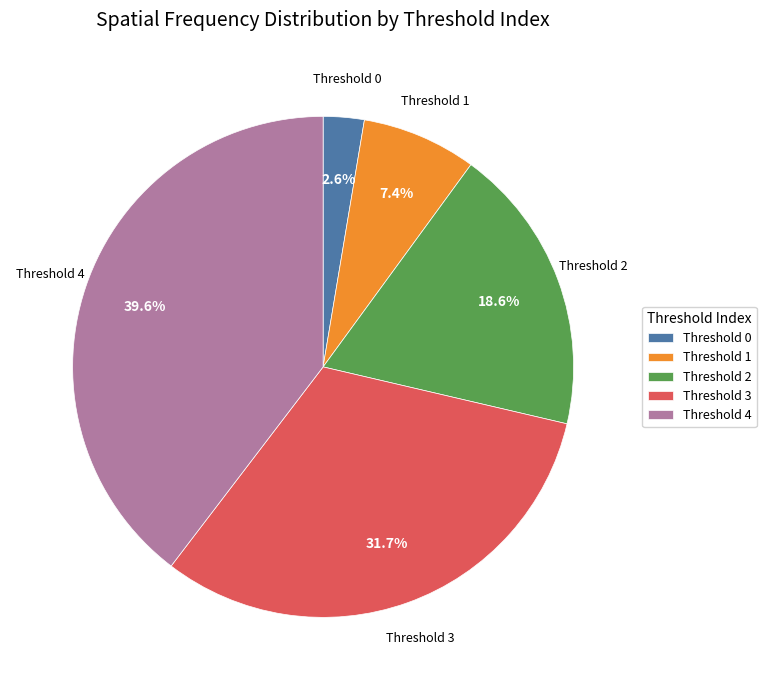

Between Threshold 4 and Threshold 2, which is larger?

Threshold 4